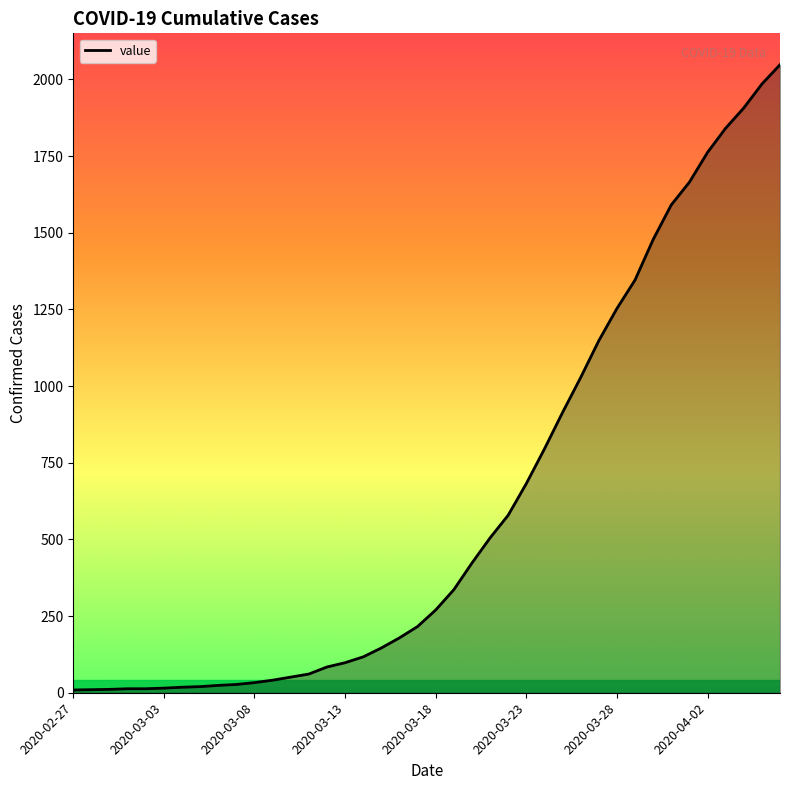

What is the difference between the maximum and minimum values?

2039